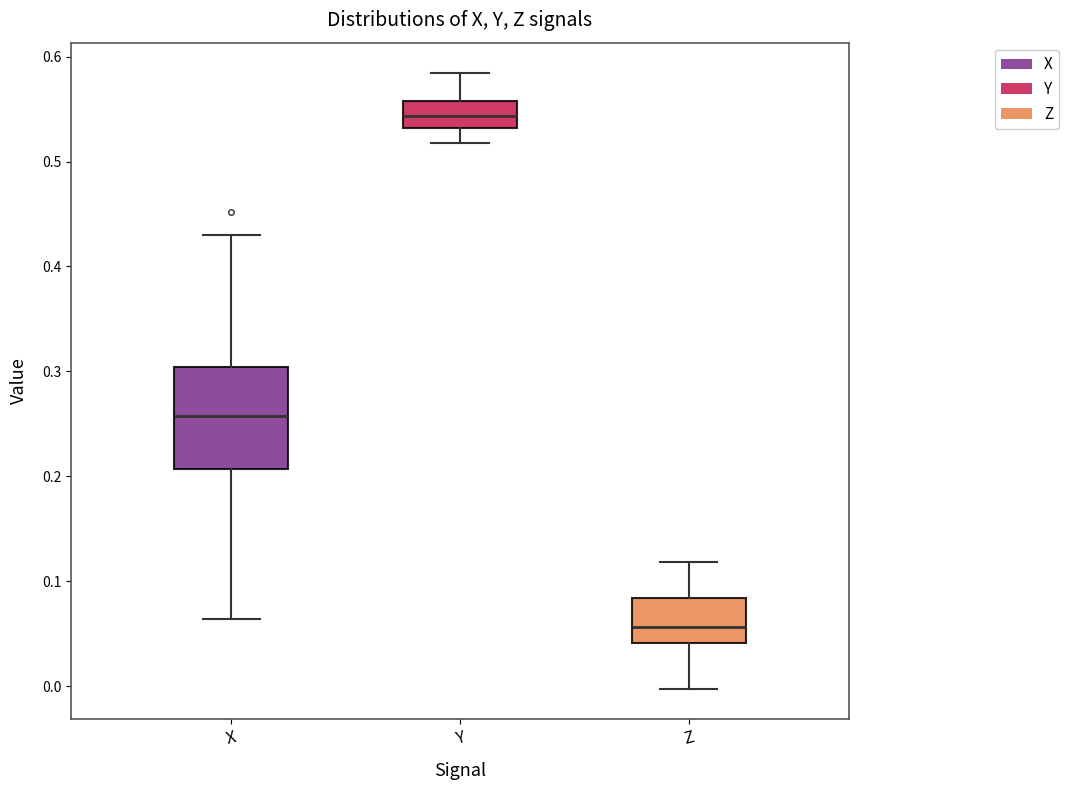

Reading left to right, transcribe this box plot: for each box, give where its median line is, the range the box spans, and where its two whiskers end, as read against the y-axis. The values are not printed on the chart, so give them approximately, as read against the axis.

X: median 0.26, box 0.21 to 0.30, whiskers 0.06 to 0.43
Y: median 0.54, box 0.53 to 0.56, whiskers 0.52 to 0.58
Z: median 0.06, box 0.04 to 0.08, whiskers 0.00 to 0.12